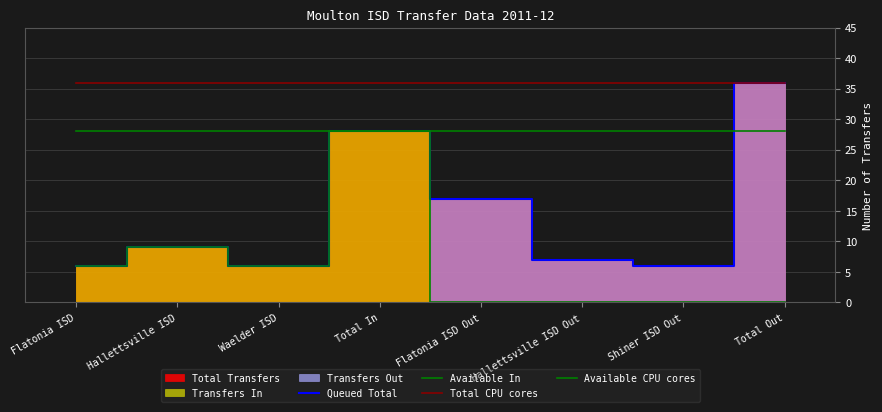

Where is the first local maximum for Available In?

Hallettsville ISD